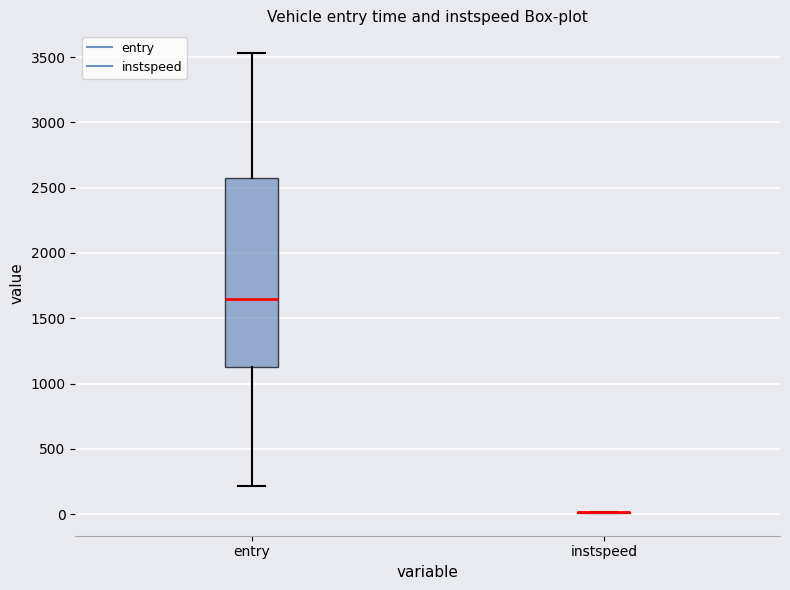

Reading left to right, transcribe this box plot: for each box, give where its median line is, the range the box spans, and where its two whiskers end, as read against the y-axis. The values are not printed on the chart, so give them approximately, as read against the axis.

entry: median 1650, box 1150 to 2550, whiskers 200 to 3550
instspeed: box collapsed to a line at 0, whiskers 0 to 0